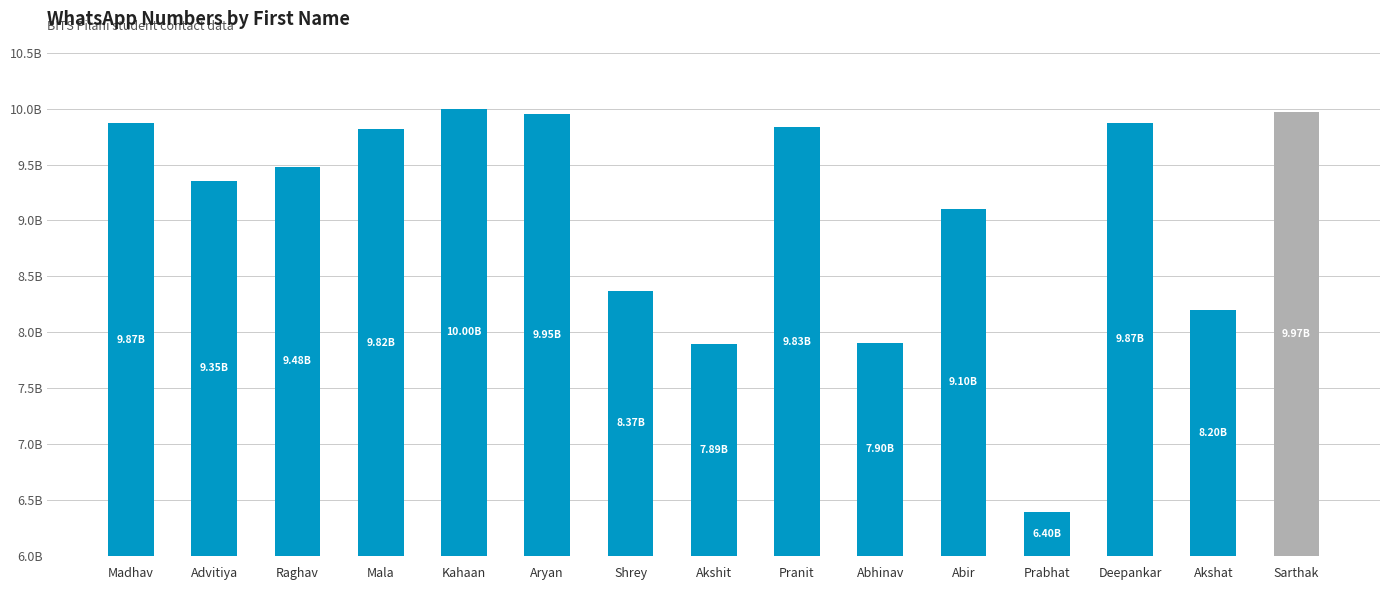

Does the chart contain any negative values?

No